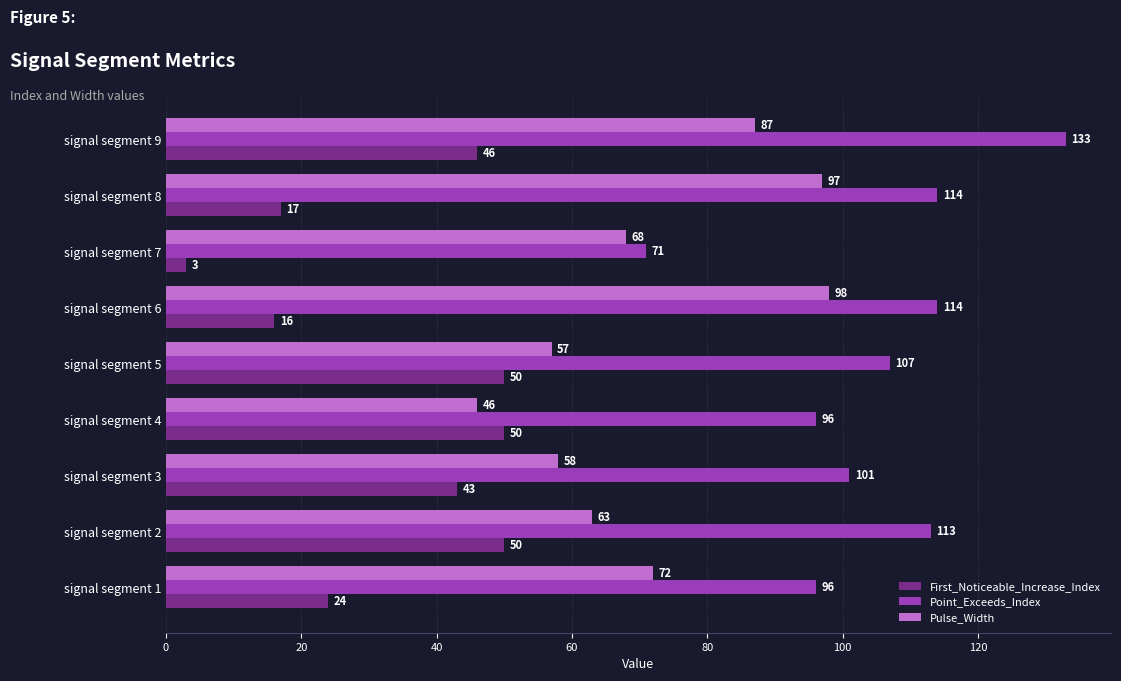

Is it true that First_Noticeable_Increase_Index equals 9 at signal segment 8?

False